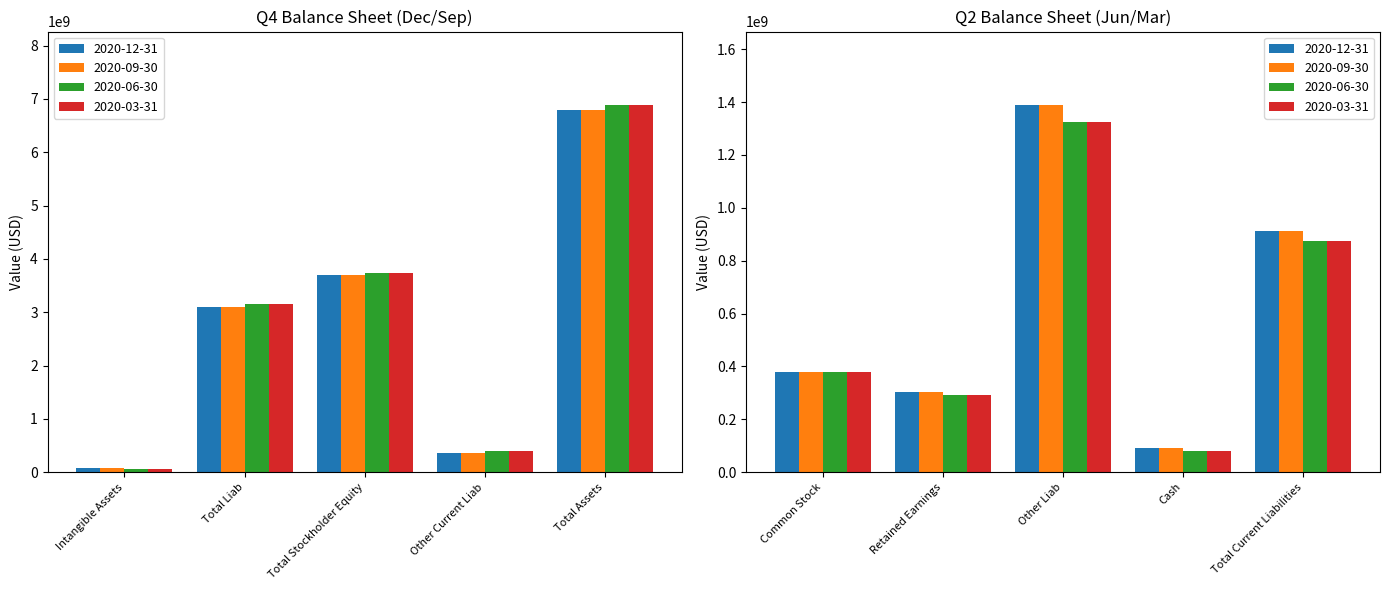

Reading right to left, what are all the values shown in this chart?

2020-12-31: 914000000	91000000	1389000000	302000000	378000000	6787000000	360000000	3690000000	3097000000	77000000
2020-09-30: 914000000	91000000	1389000000	302000000	378000000	6787000000	360000000	3690000000	3097000000	77000000
2020-06-30: 875000000	79000000	1325000000	292000000	378000000	6885000000	403000000	3739000000	3146000000	55000000
2020-03-31: 875000000	79000000	1325000000	292000000	378000000	6885000000	403000000	3739000000	3146000000	55000000